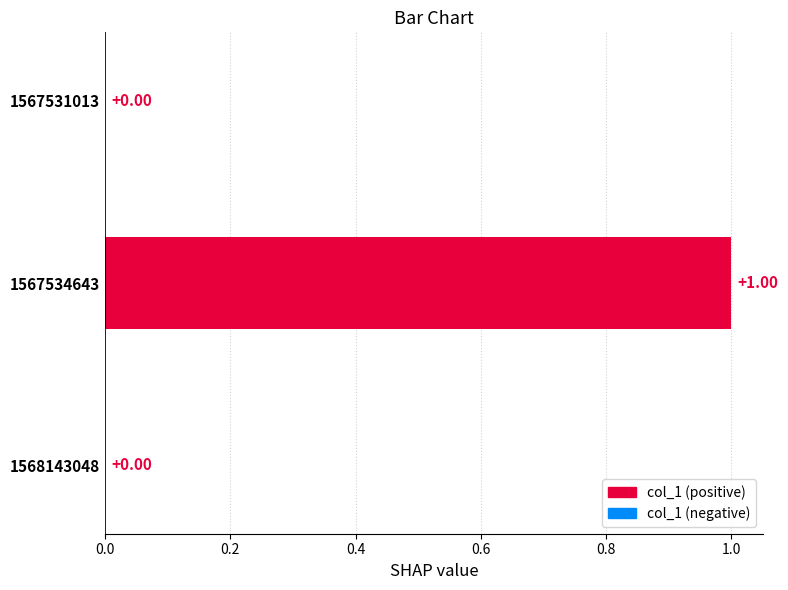

Which has a higher value, 1567531013 or 1567534643?

1567534643